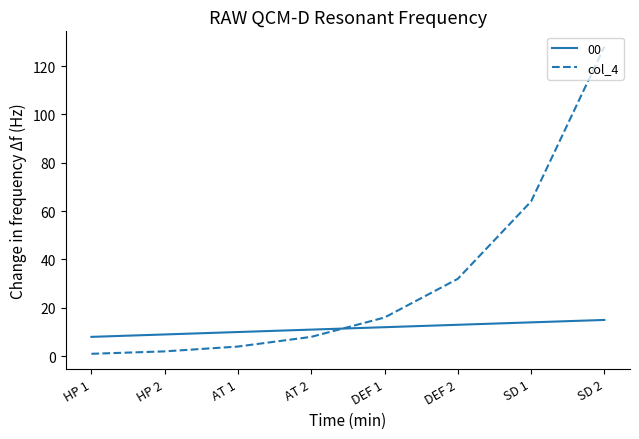

How many lines are shown in the chart?

2